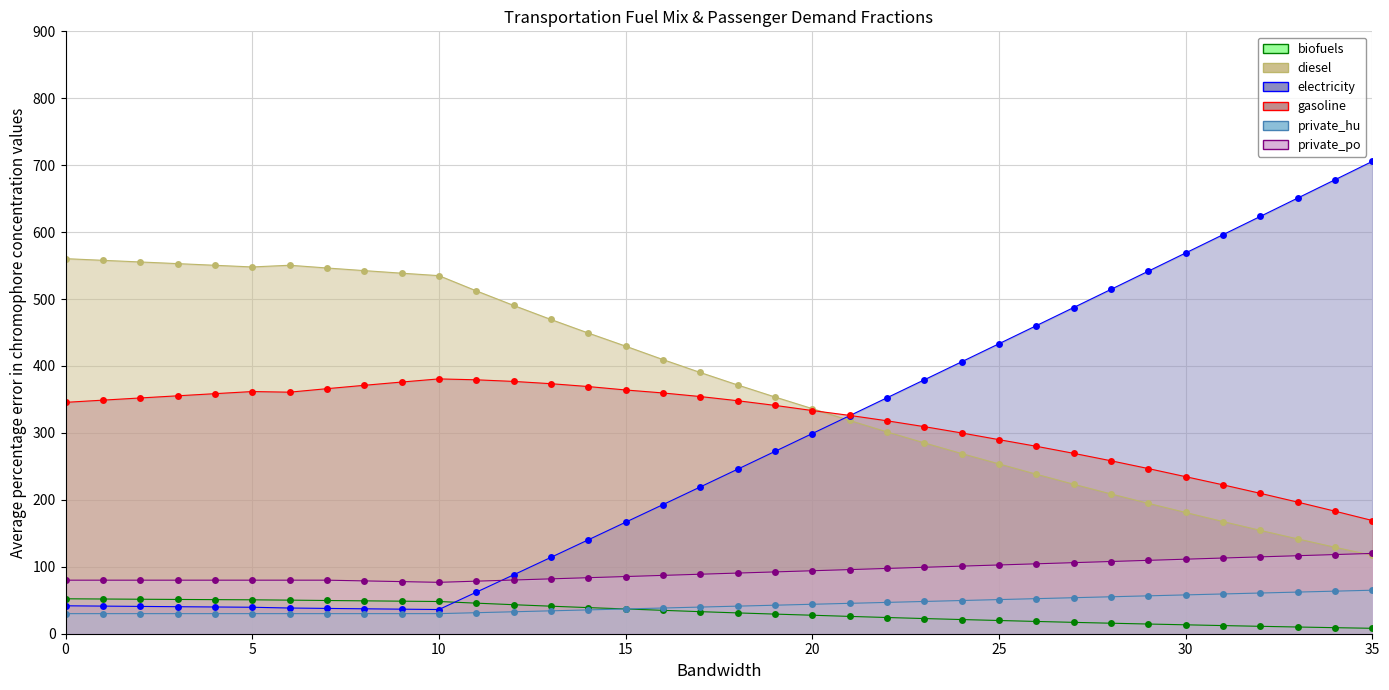

True or false: frac_trns_pkm_dem_private_and_public_po and frac_trns_fuelmix_road_light_gasoline intersect in this chart.

False